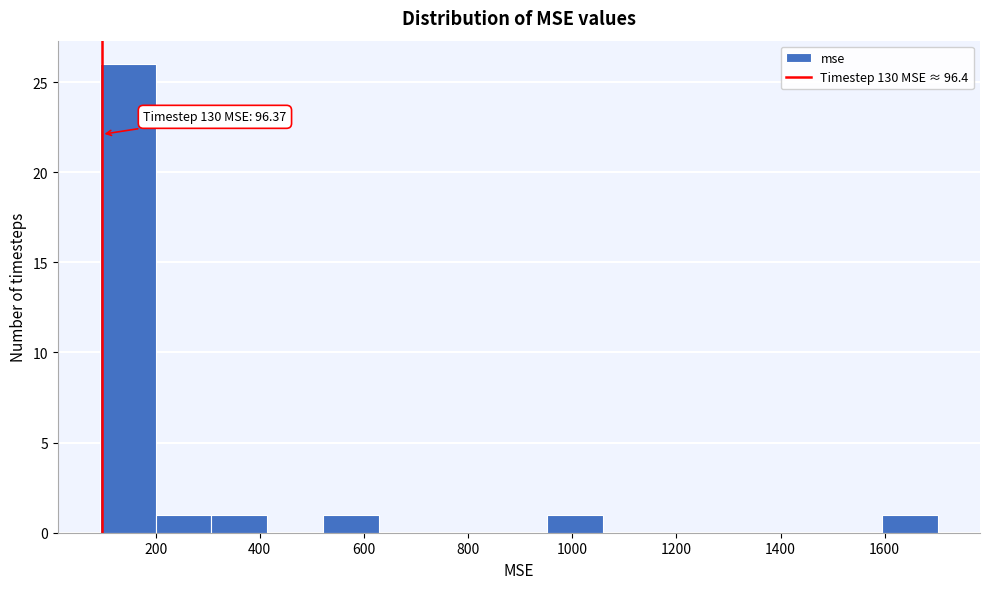

Over which range of the x-axis is the bar tallest?

100 to 200